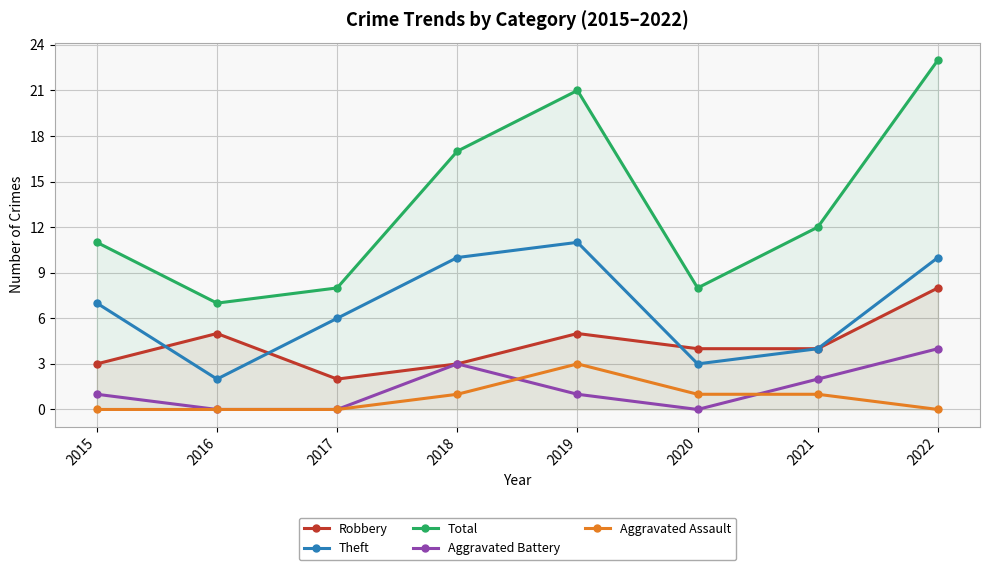

What is the difference between the maximum and minimum values in the Aggravated Battery series?

4